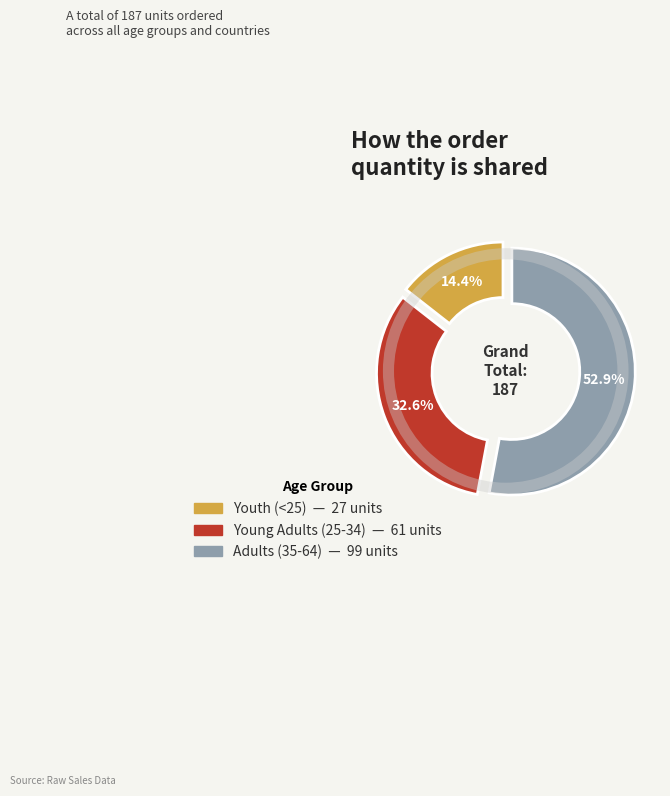

The Adults (35-64) slice represents 44% of the pie. True or false?

False